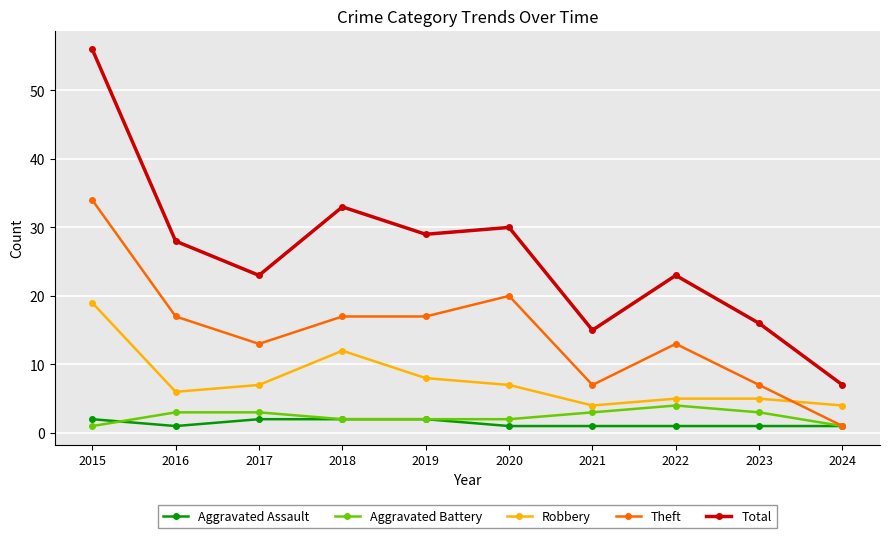

Rank the series at 2016 from lowest to highest value.

Aggravated Assault, Aggravated Battery, Robbery, Theft, Total